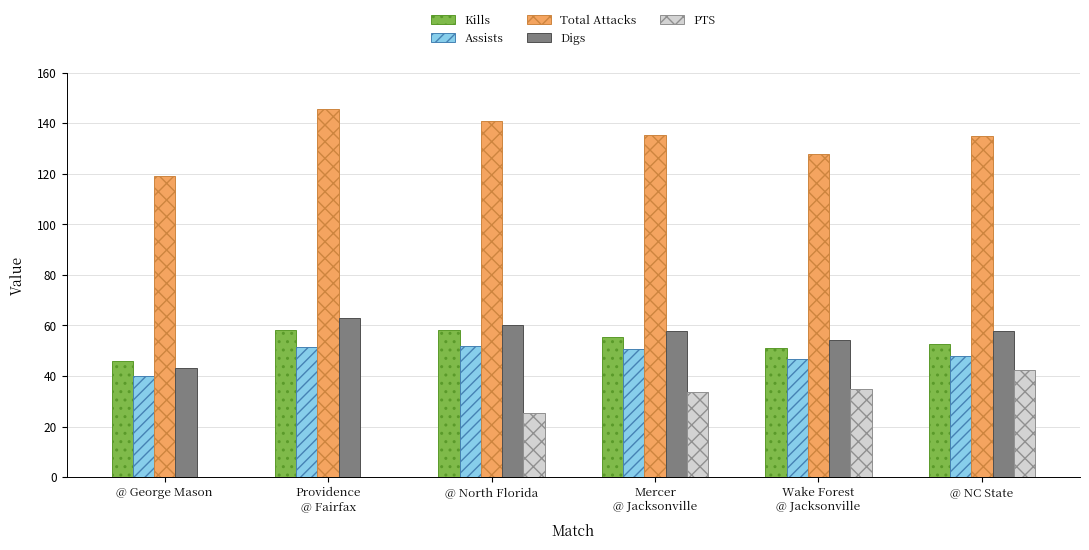

What are all the series names shown in the legend?

Kills, Assists, Total Attacks, Digs, PTS